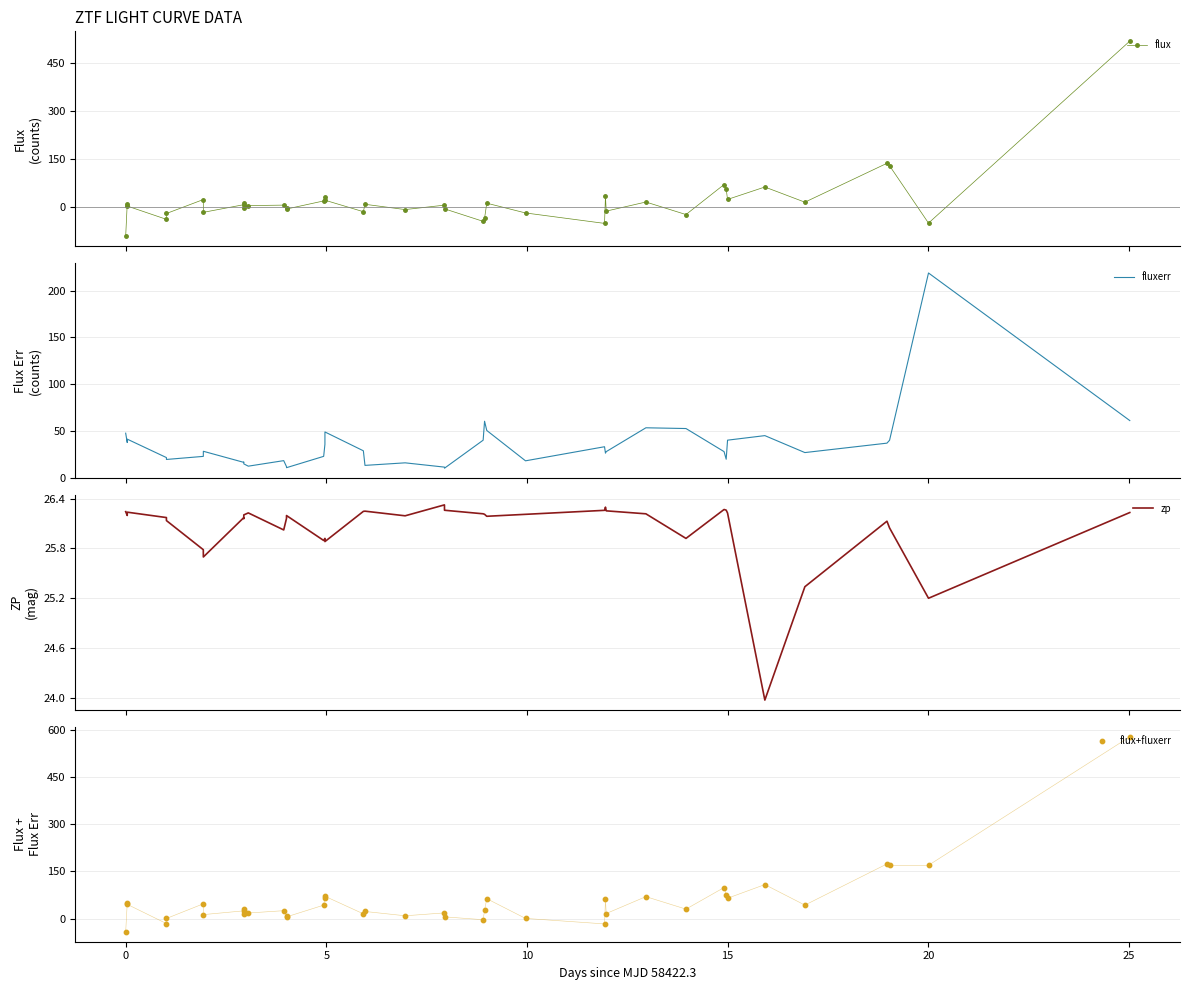

True or false: flux has more than 0 interior local peaks.

True